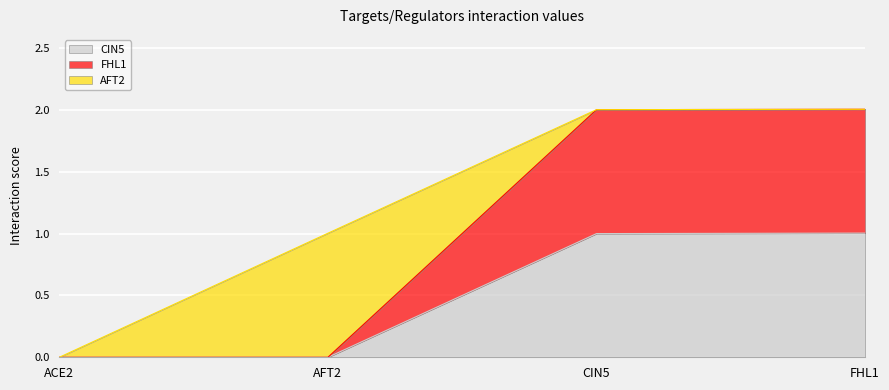

How many values in CIN5 are above zero?

2